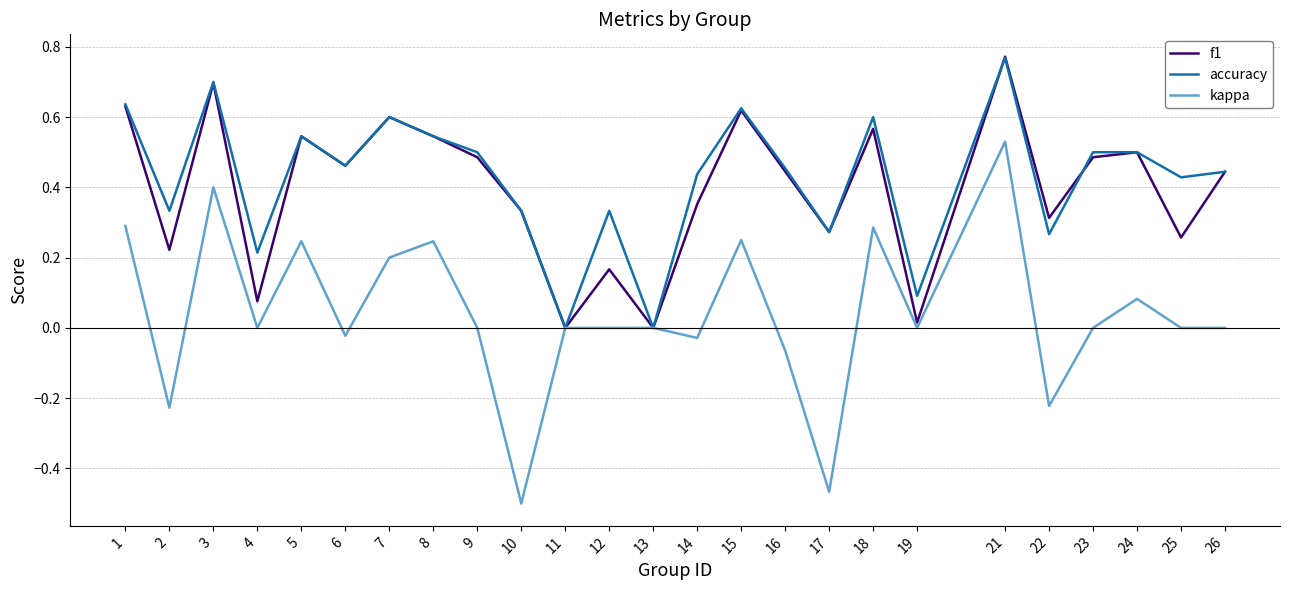

True or false: kappa has a value of 0.5 at 23.

False